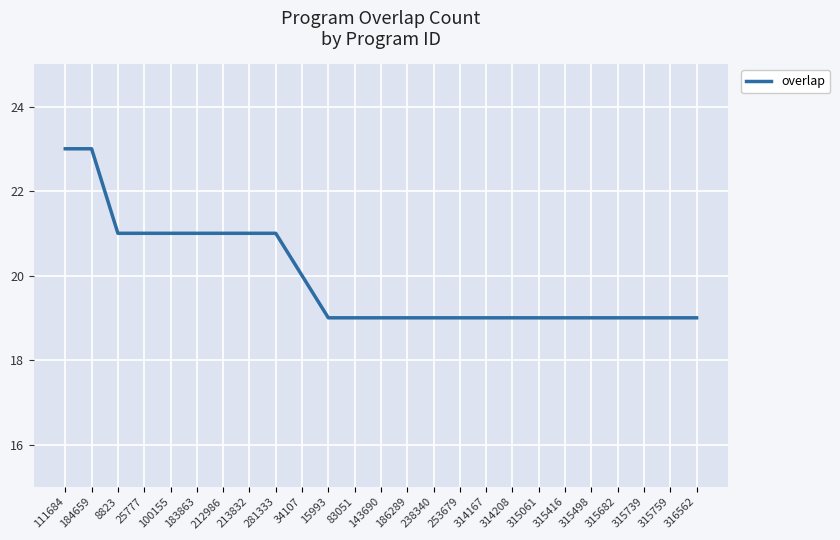

What is the sum of the values at 314208 and 315759?

38